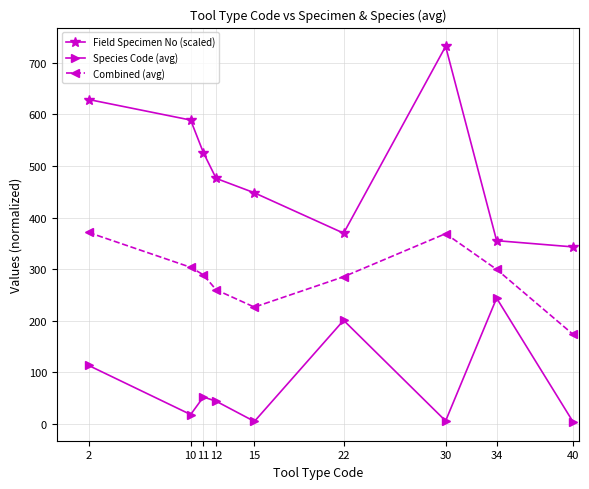

What is the greatest value displayed?

732.0